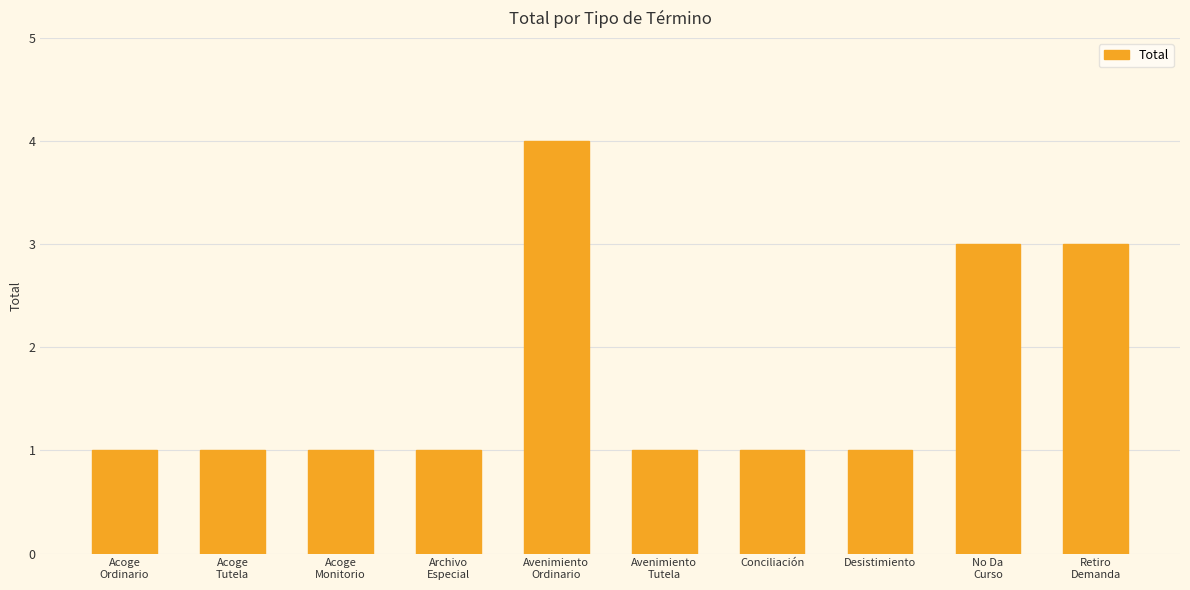

What is the sum of all values?

17